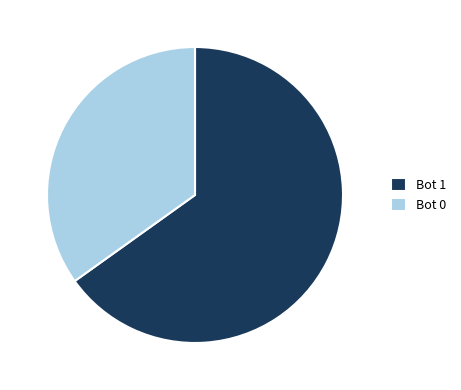

True or false: Bot 1 accounts for 65% of the total.

True